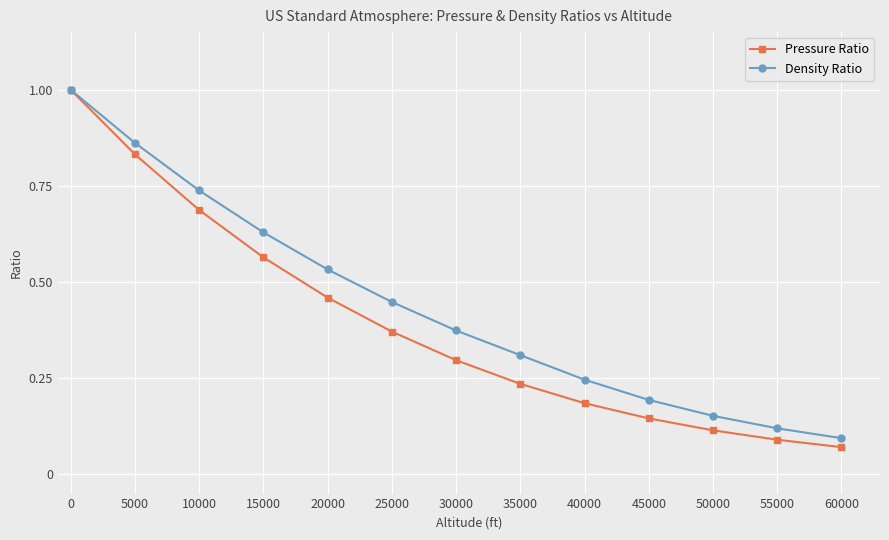

Rank the series by their average value, from highest to lowest.

Density Ratio, Pressure Ratio